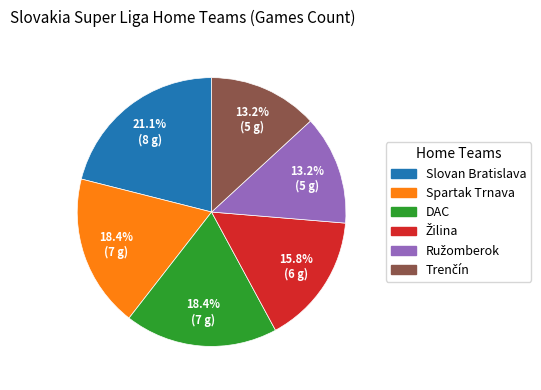

To the nearest percent, what is the average slice percentage?

17%